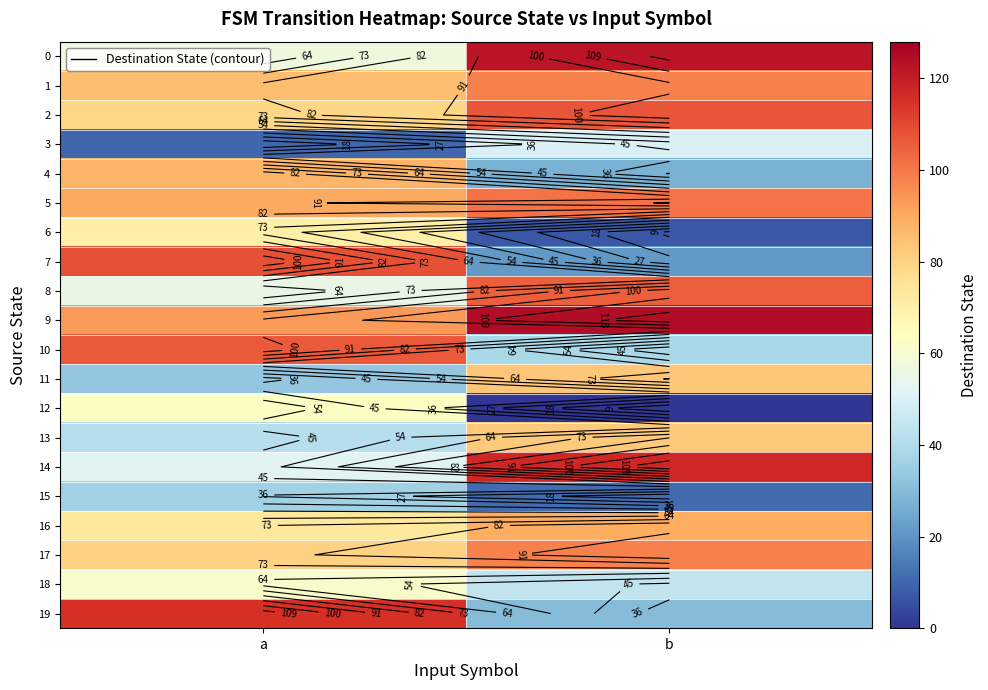

How many values in the 16 series are below 89?

1